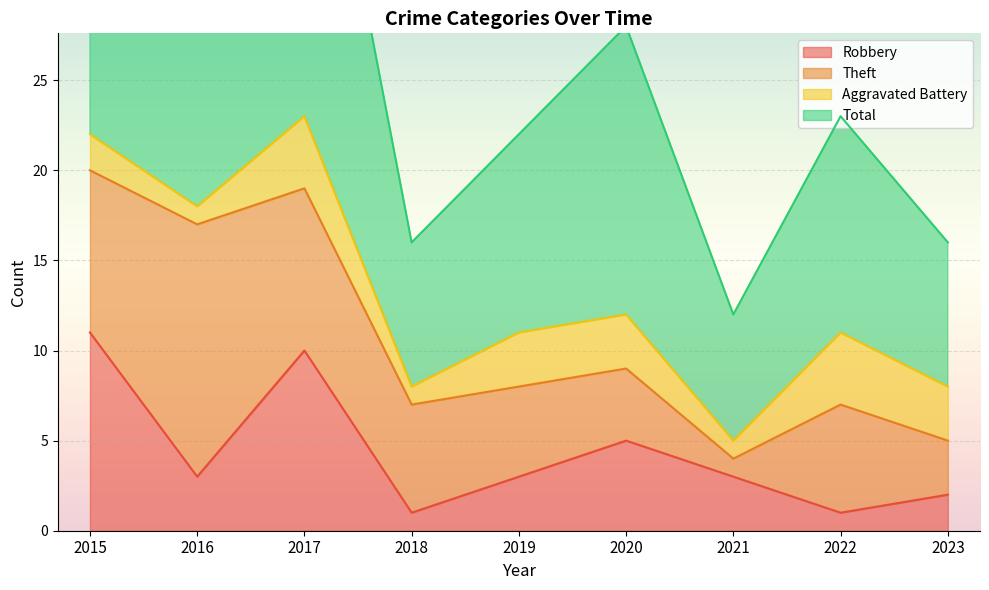

What is the difference between the second highest and second lowest values in the Total series?

29